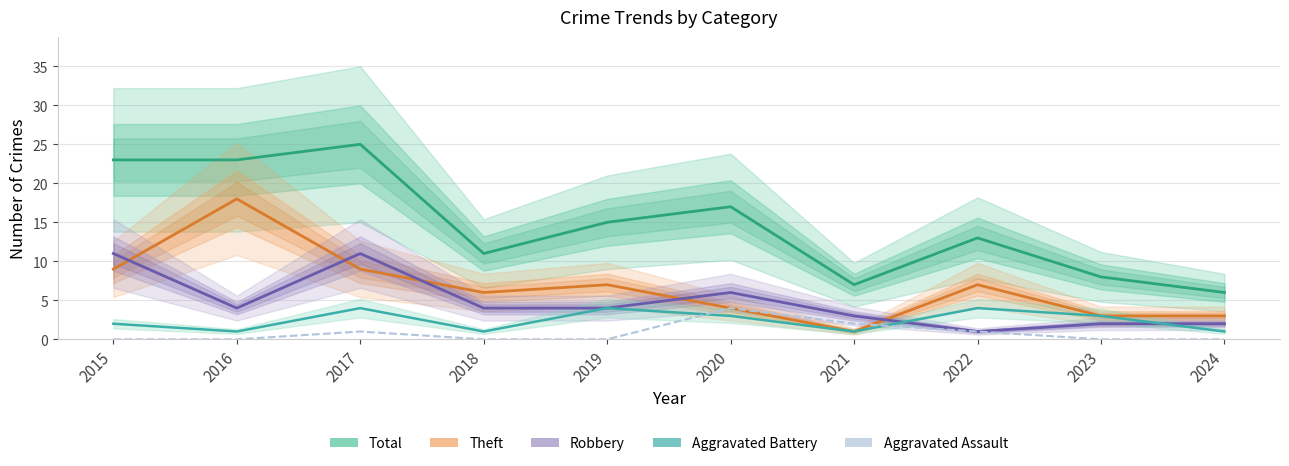

True or false: Aggravated Battery has more than 1 interior local peaks.

True